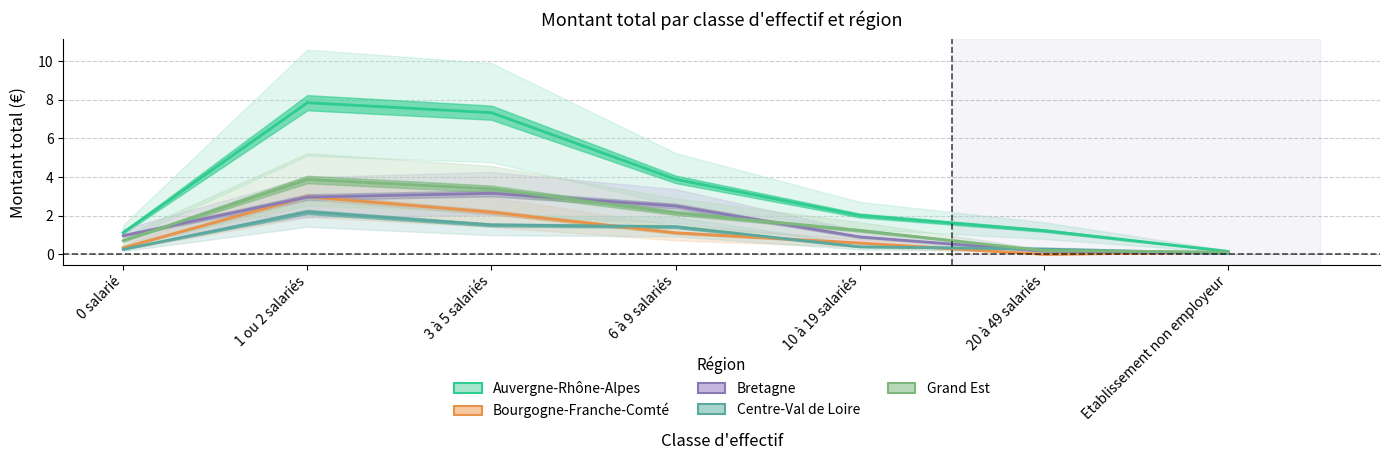

List the series in order of their peak value, highest first.

Auvergne-Rhône-Alpes, Grand Est, Bretagne, Bourgogne-Franche-Comté, Centre-Val de Loire